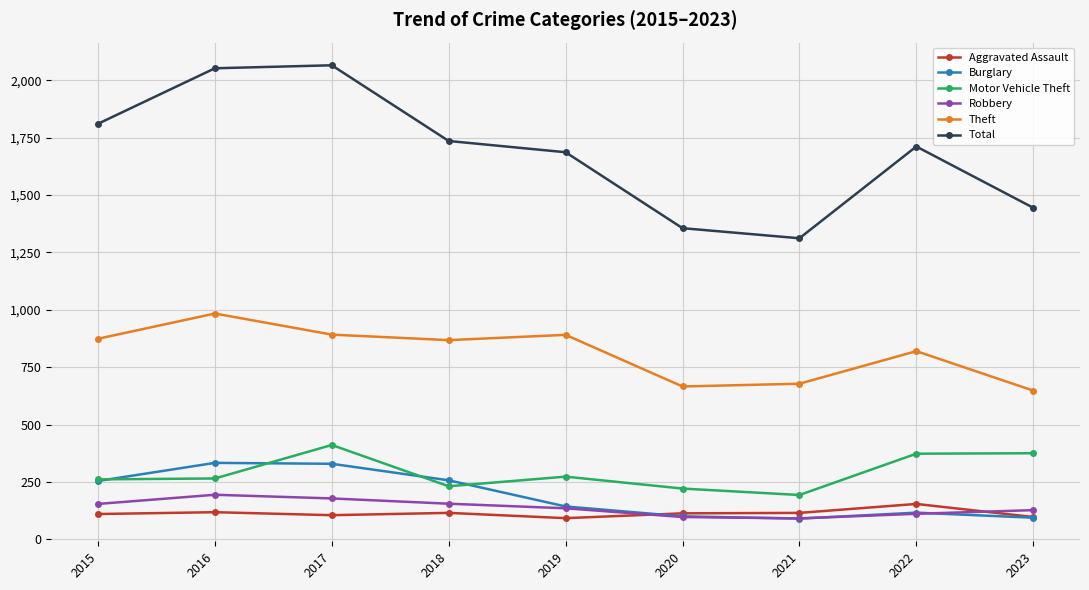

What is the value of the Motor Vehicle Theft point at the 8th from the left?

373